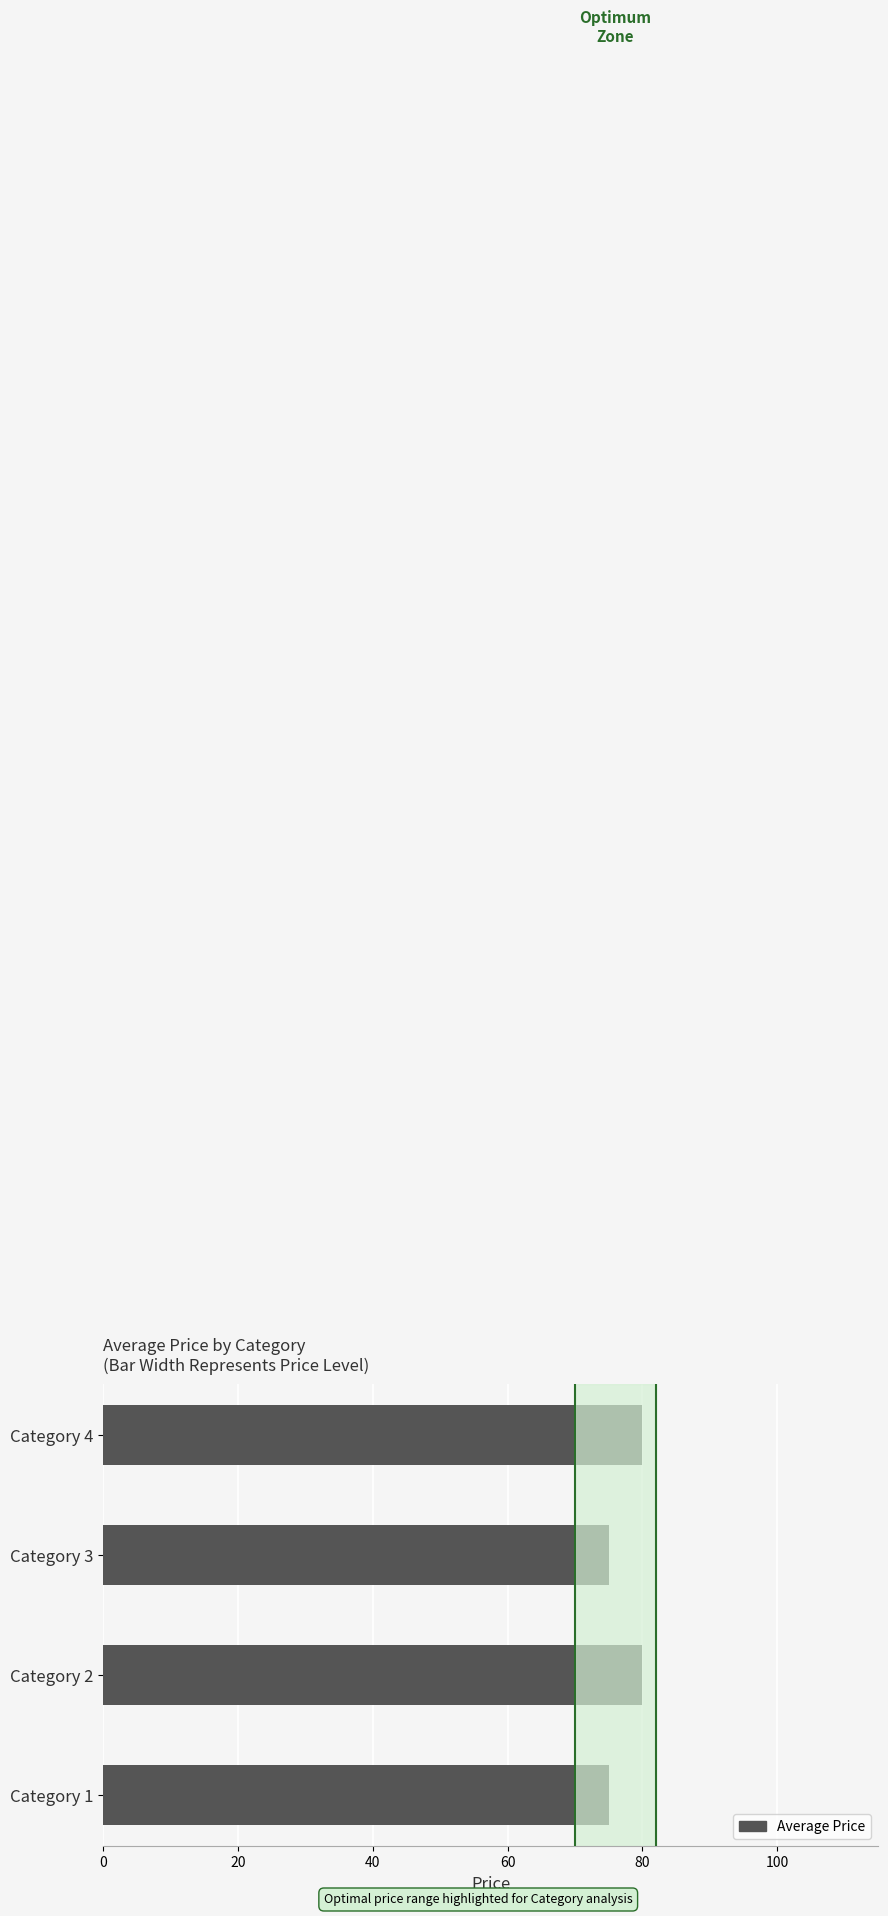

Reading bottom to top, list all the values displayed in this chart.

Category 1=75	Category 2=80	Category 3=75	Category 4=80